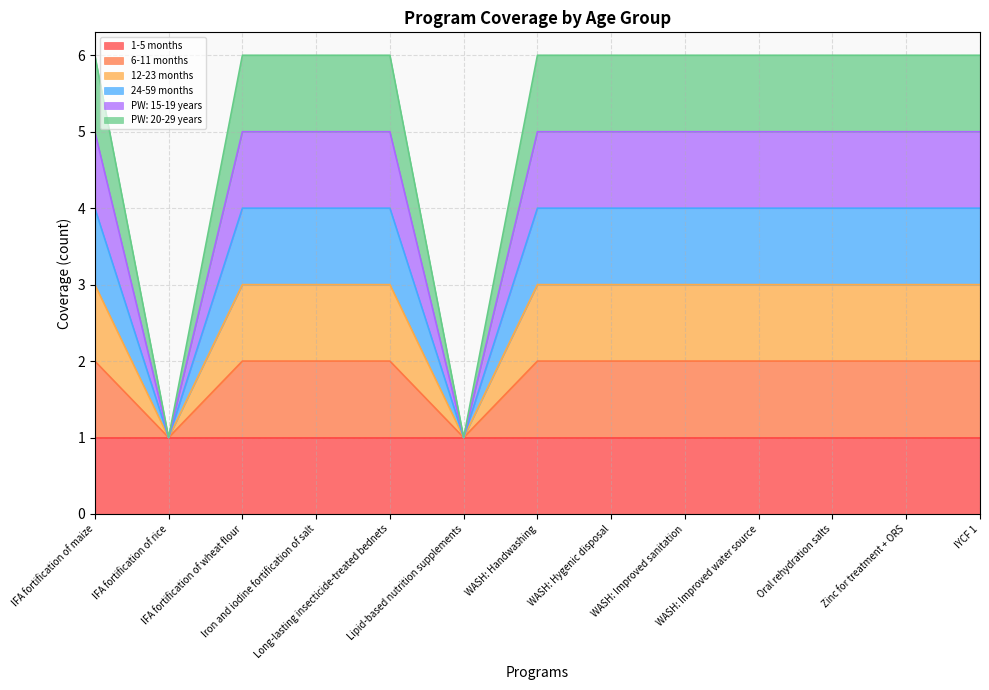

Does the chart have visible grid lines?

Yes